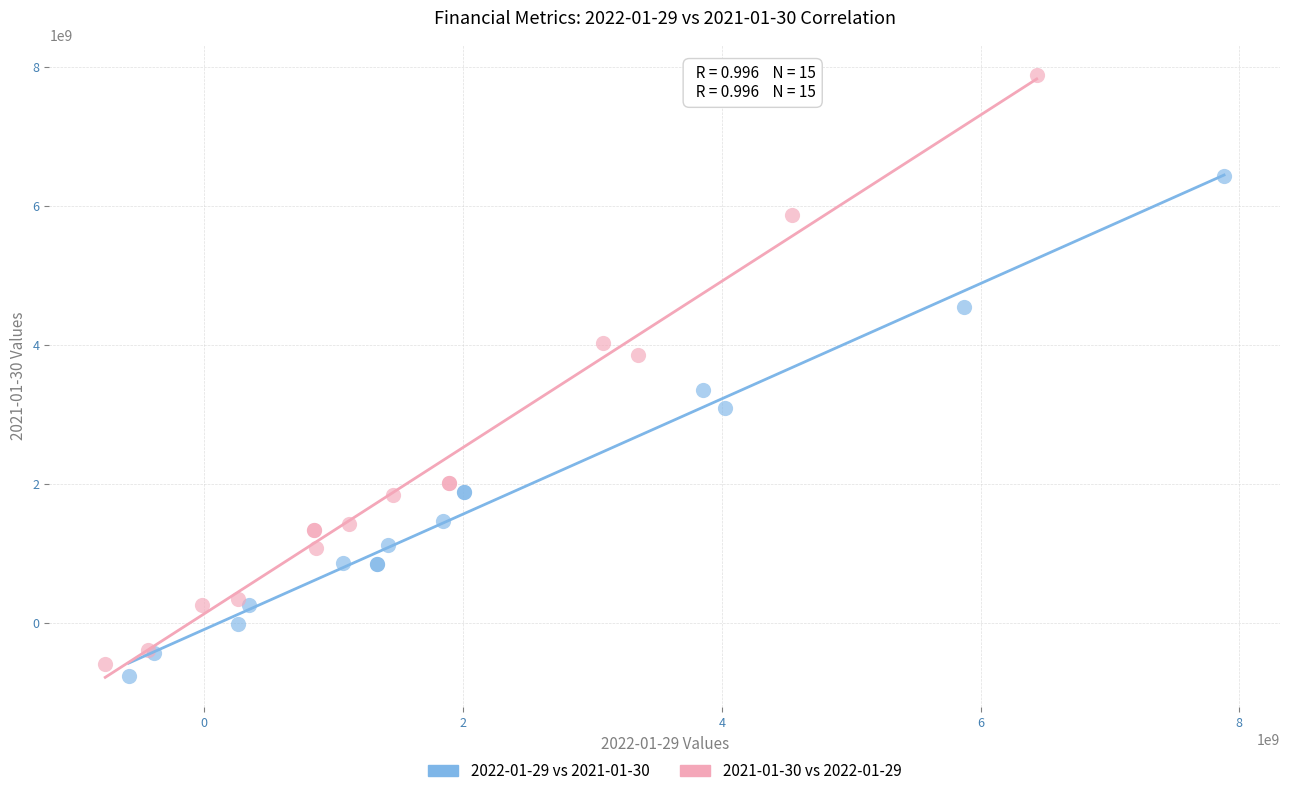

What are all the series names shown in the legend?

2022-01-29 vs 2021-01-30, 2021-01-30 vs 2022-01-29